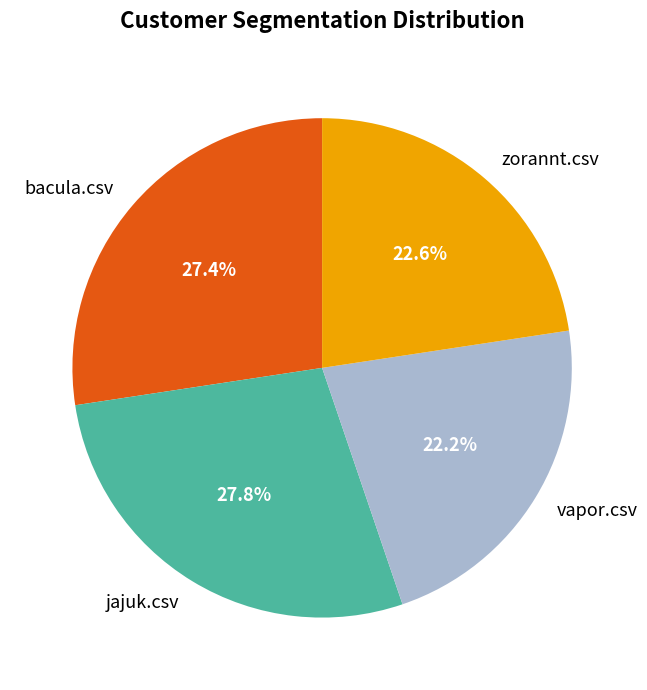

The zorannt.csv slice represents 33% of the pie. True or false?

False